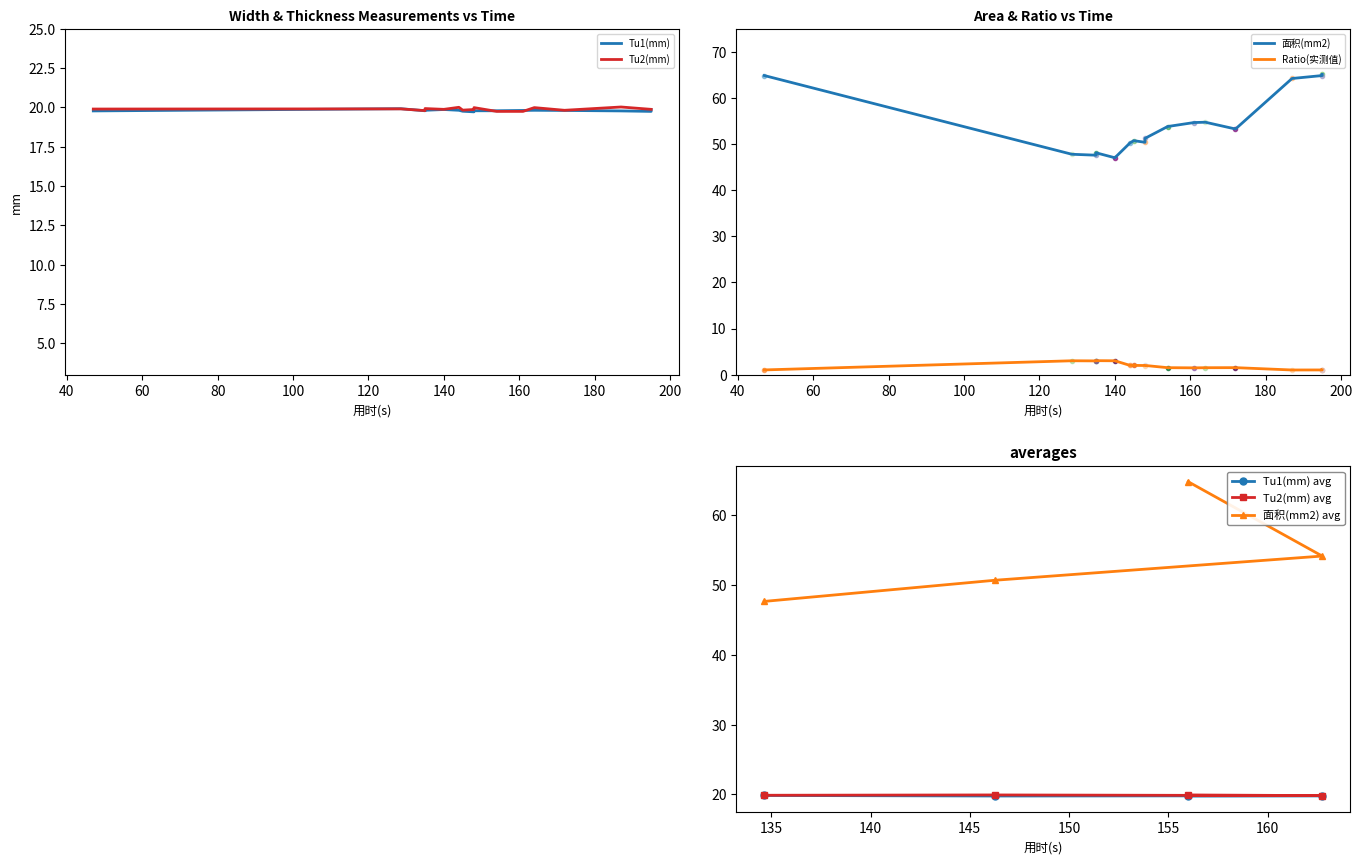

What is the highest value of the Tu2(mm) avg series?

19.9